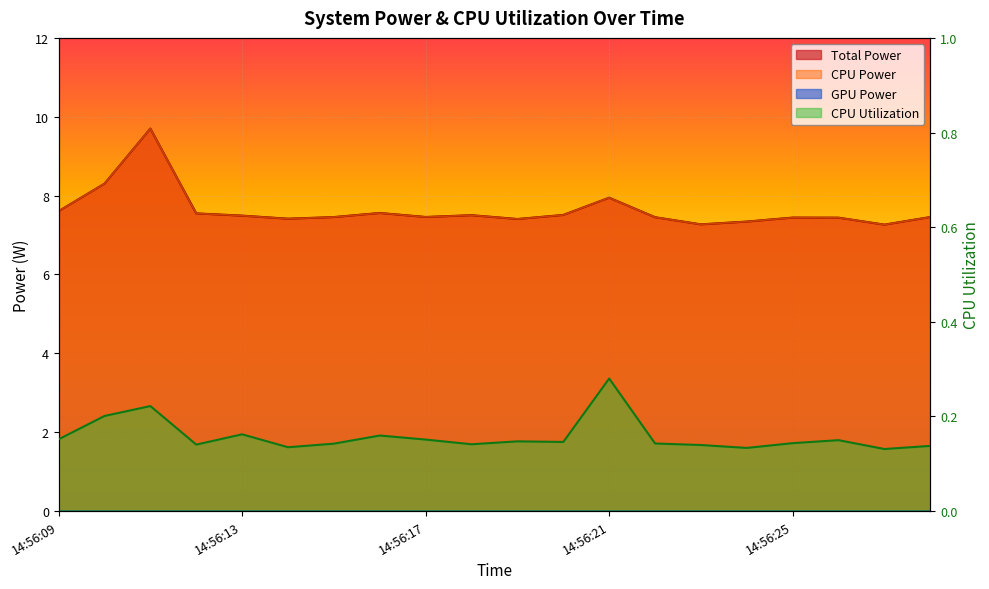

True or false: CPU Power and Total Power intersect in this chart.

False